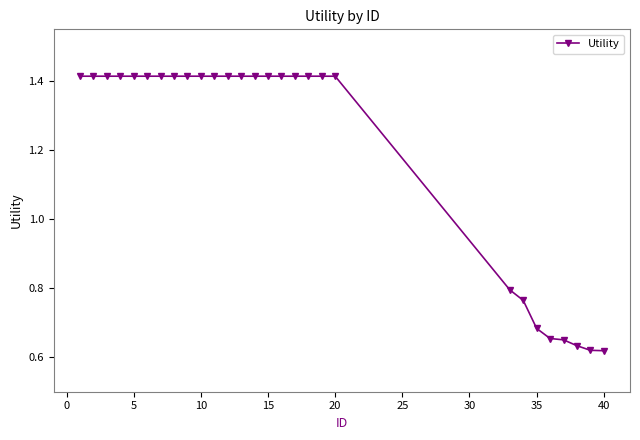

What is the sum of all values?

33.7